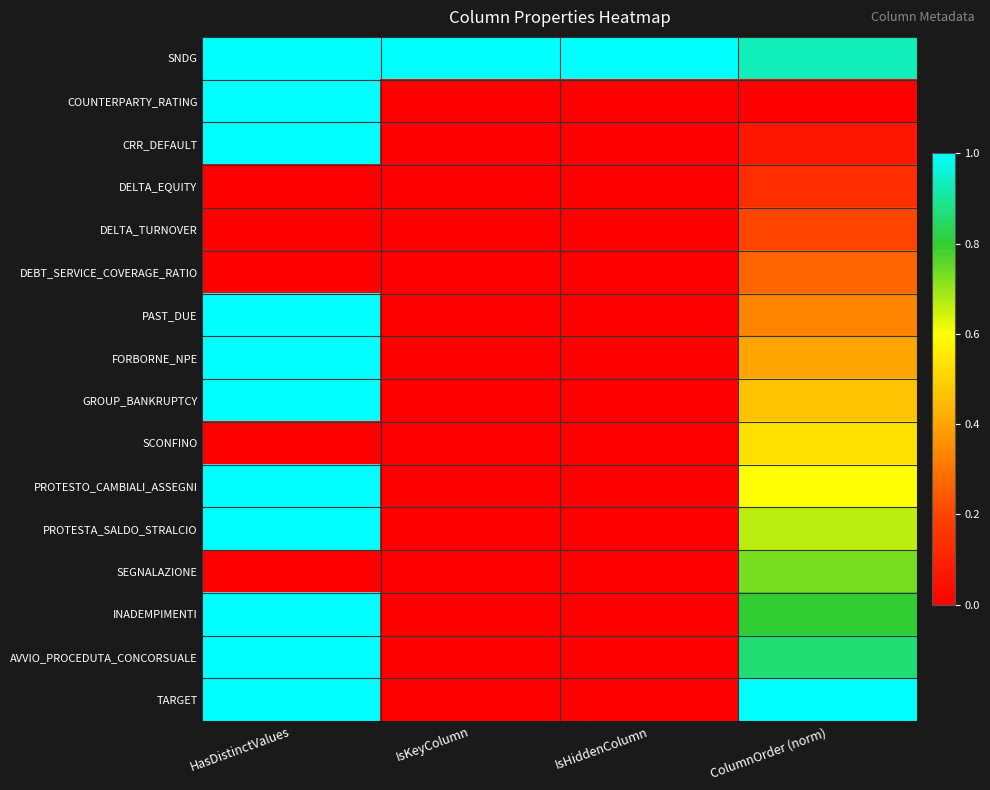

At which category does the chart reach its minimum across all series?

IsKeyColumn